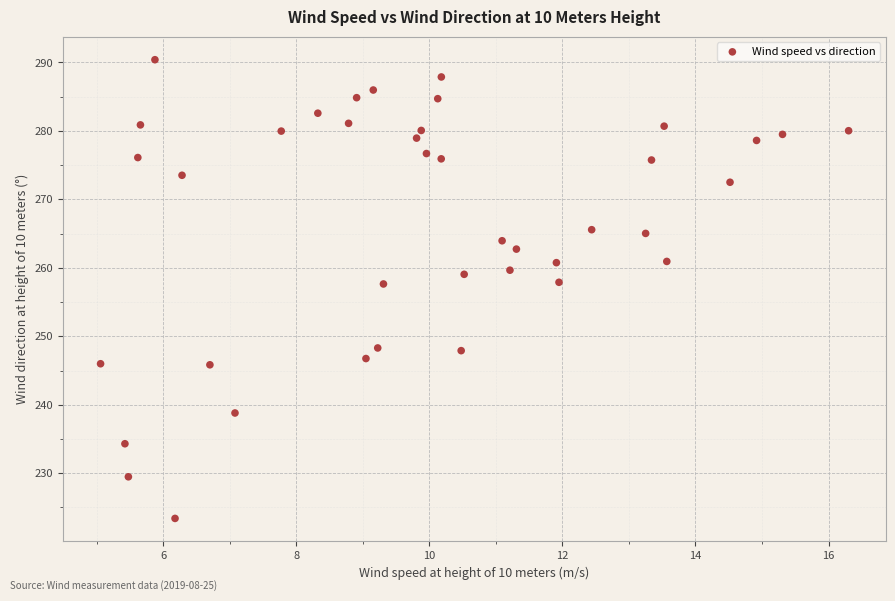

What is the range of X values (max minus min)?

11.2